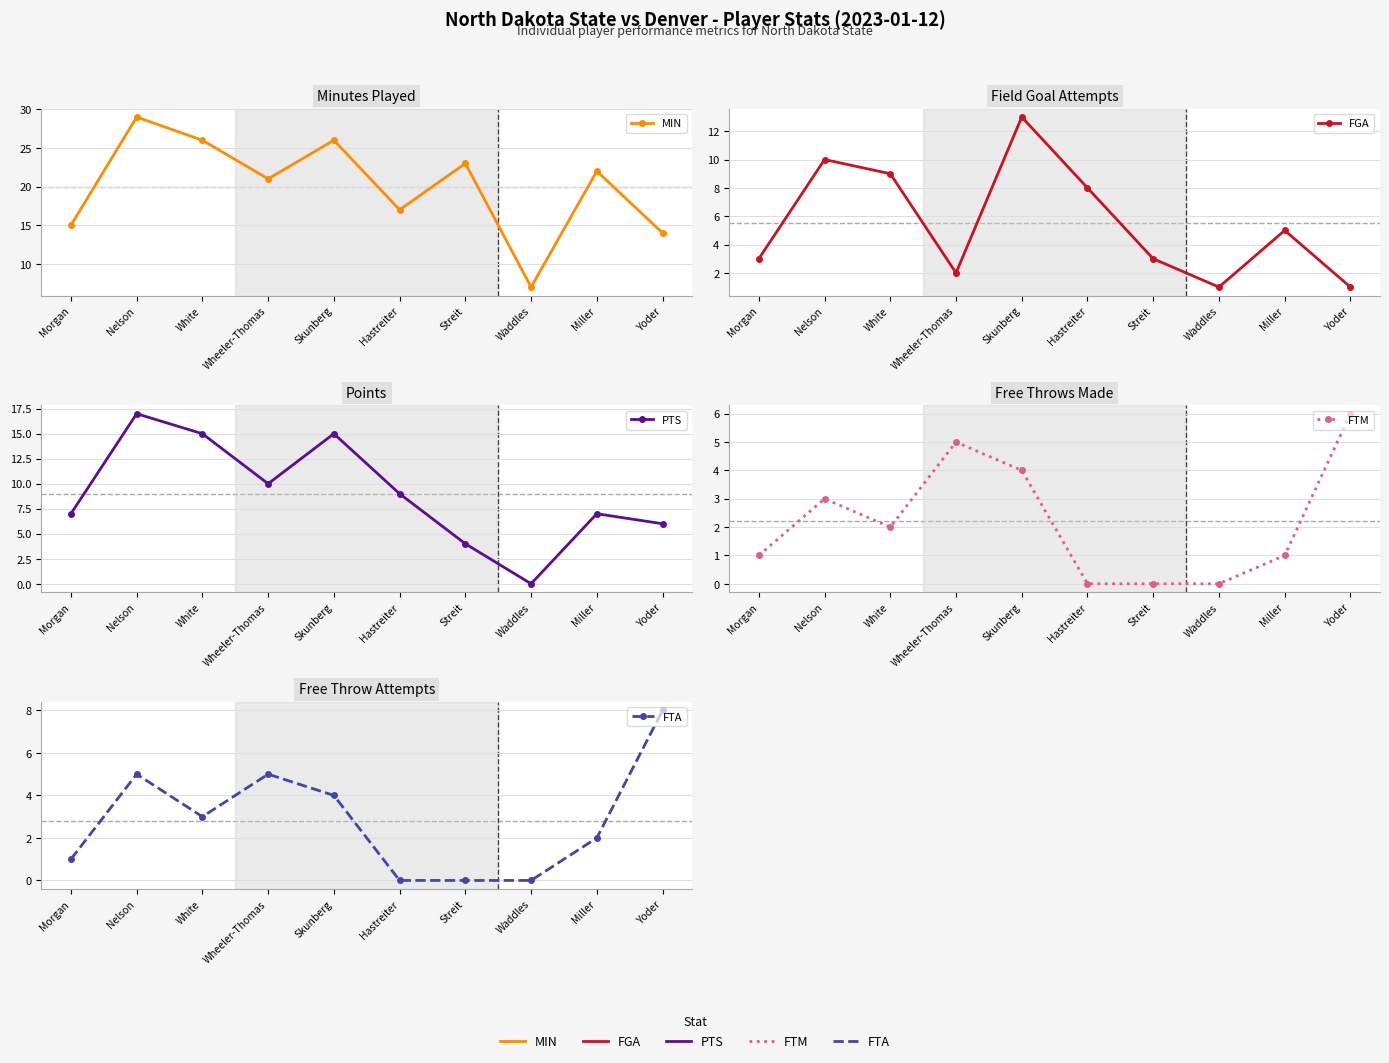

Reading right to left, what are all the values shown in this chart?

MIN: 14	22	7	23	17	26	21	26	29	15
FGA: 1	5	1	3	8	13	2	9	10	3
PTS: 6	7	0	4	9	15	10	15	17	7
FTM: 6	1	0	0	0	4	5	2	3	1
FTA: 8	2	0	0	0	4	5	3	5	1